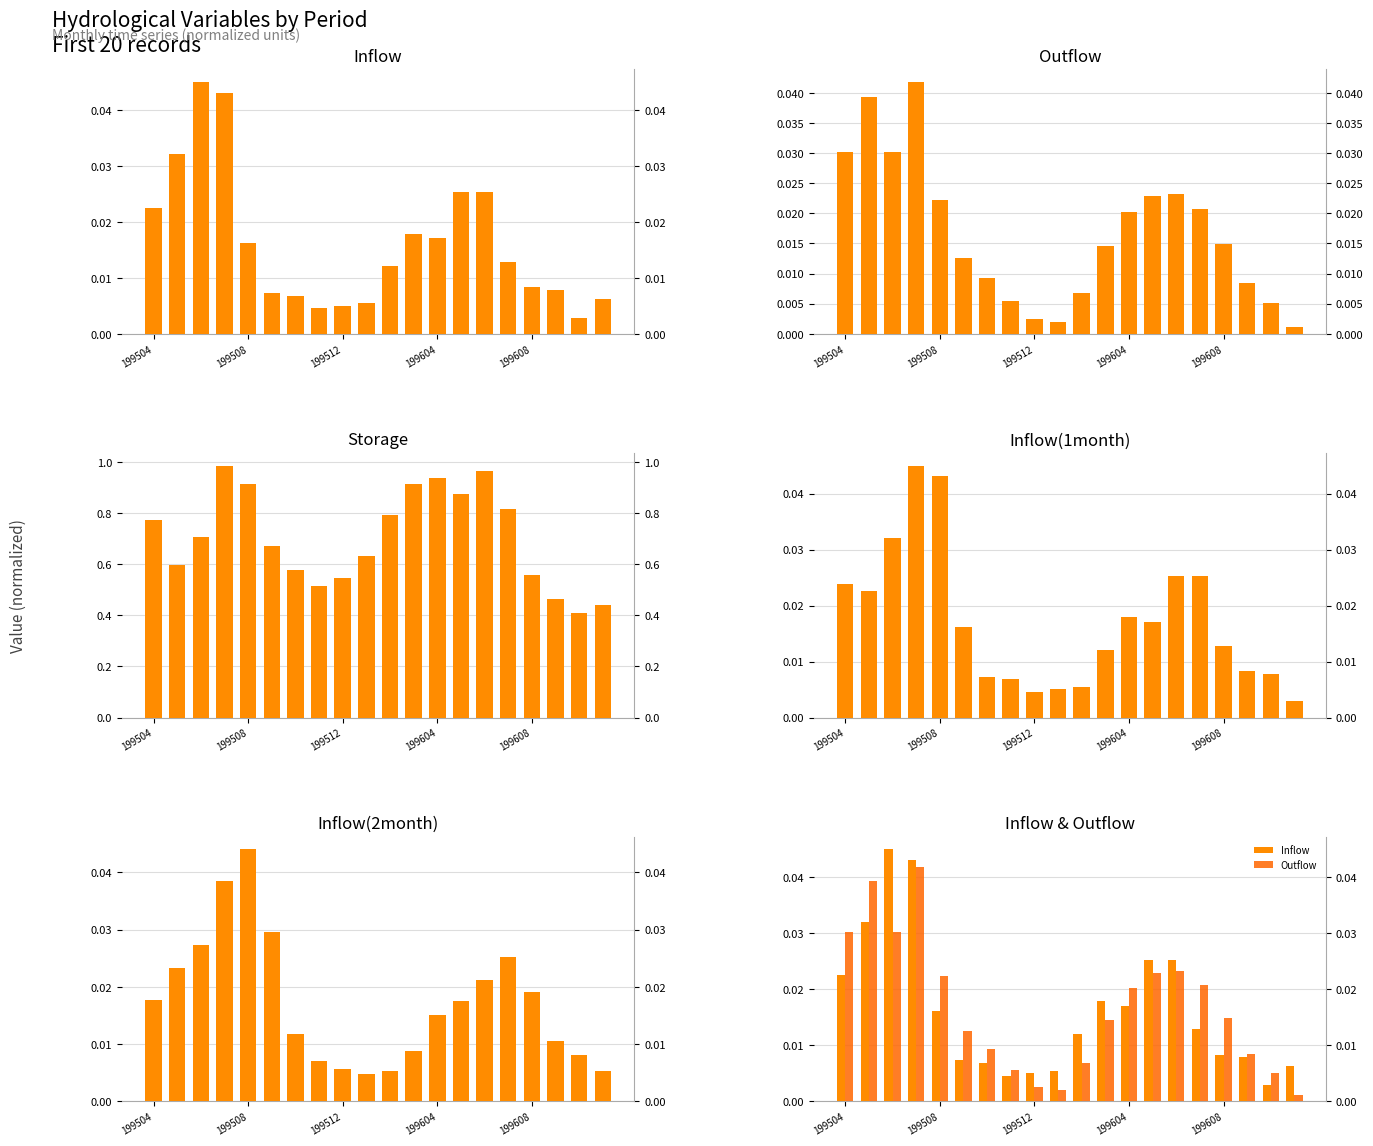

True or false: Inflow has a value of 0.0 at 15.

False